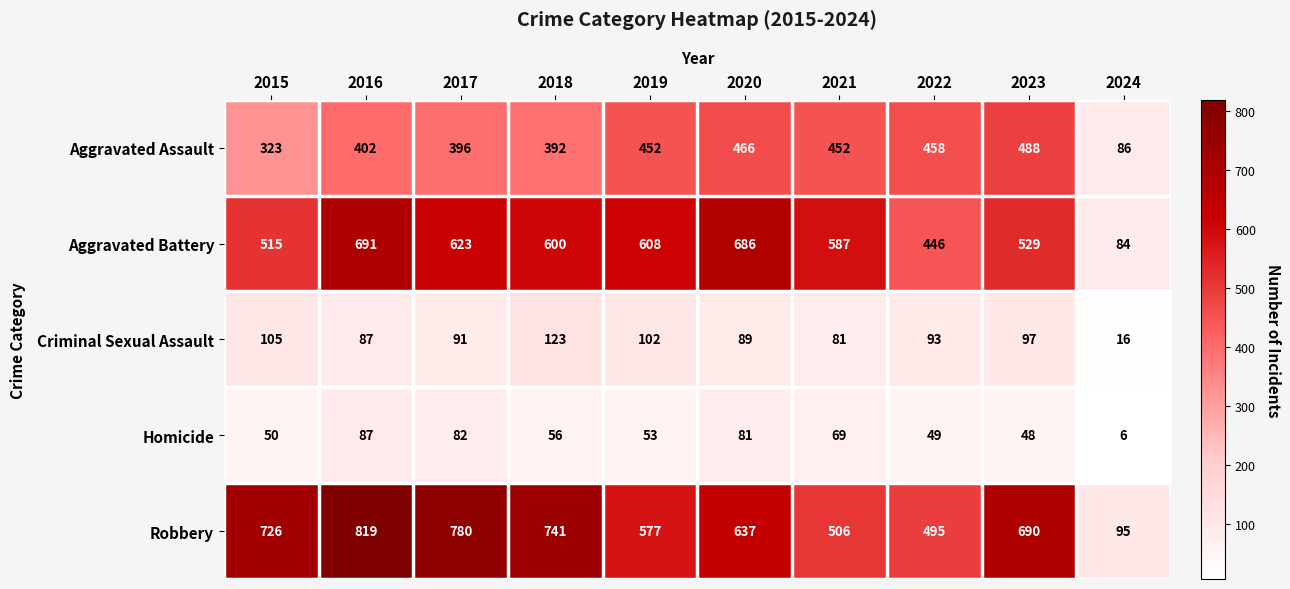

At which category does the chart reach its minimum across all series?

2024